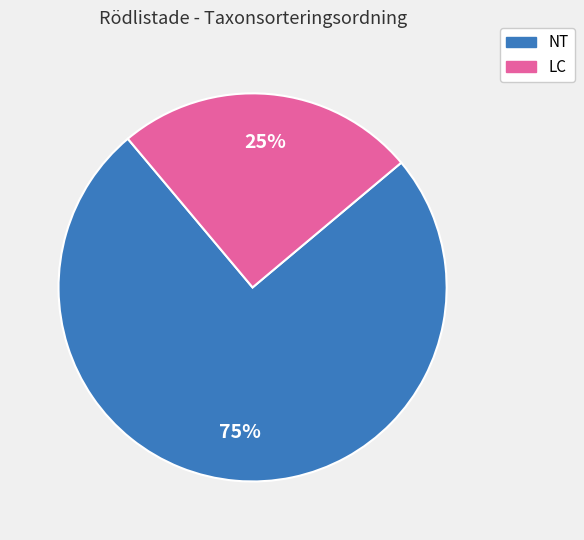

Is there any slice that represents more than half of the pie?

Yes